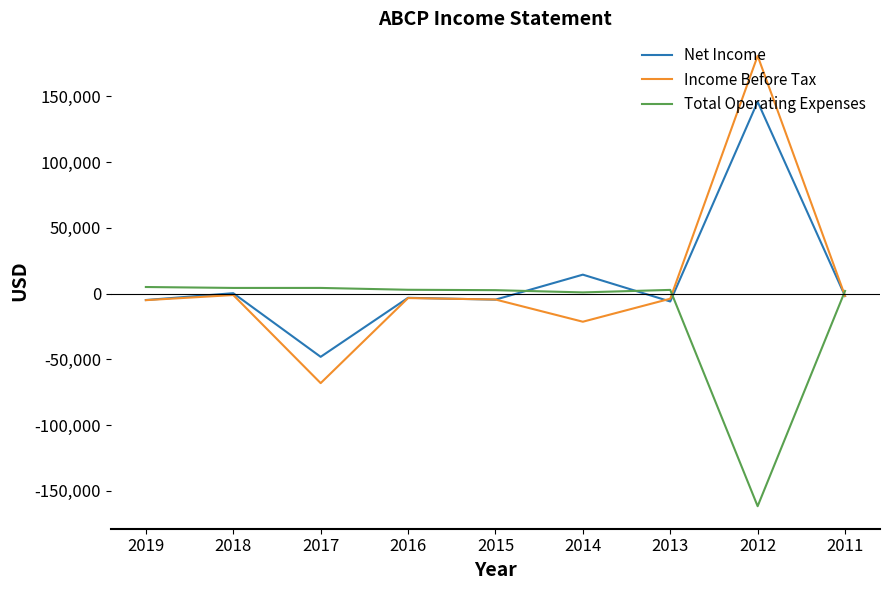

True or false: Total Operating Expenses has a value of 5000 at 2019.

True